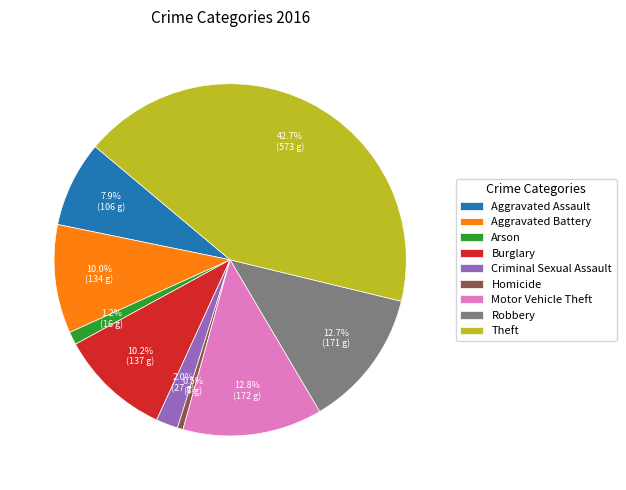

Does Criminal Sexual Assault represent more than half of the total?

No